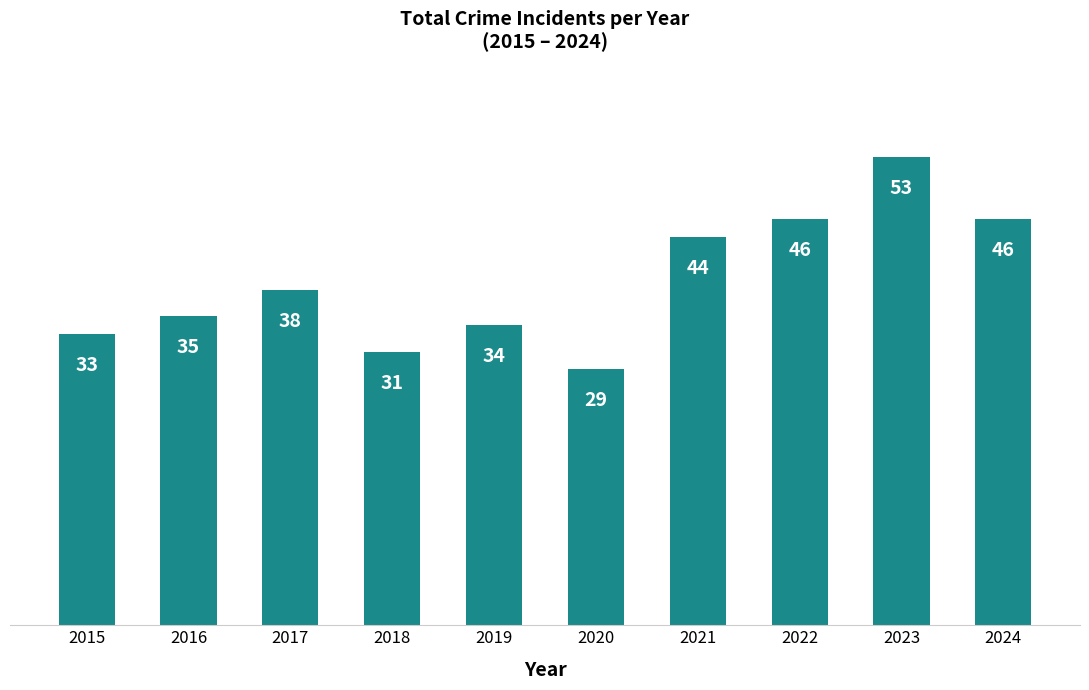

Count the number of data series in this chart.

1